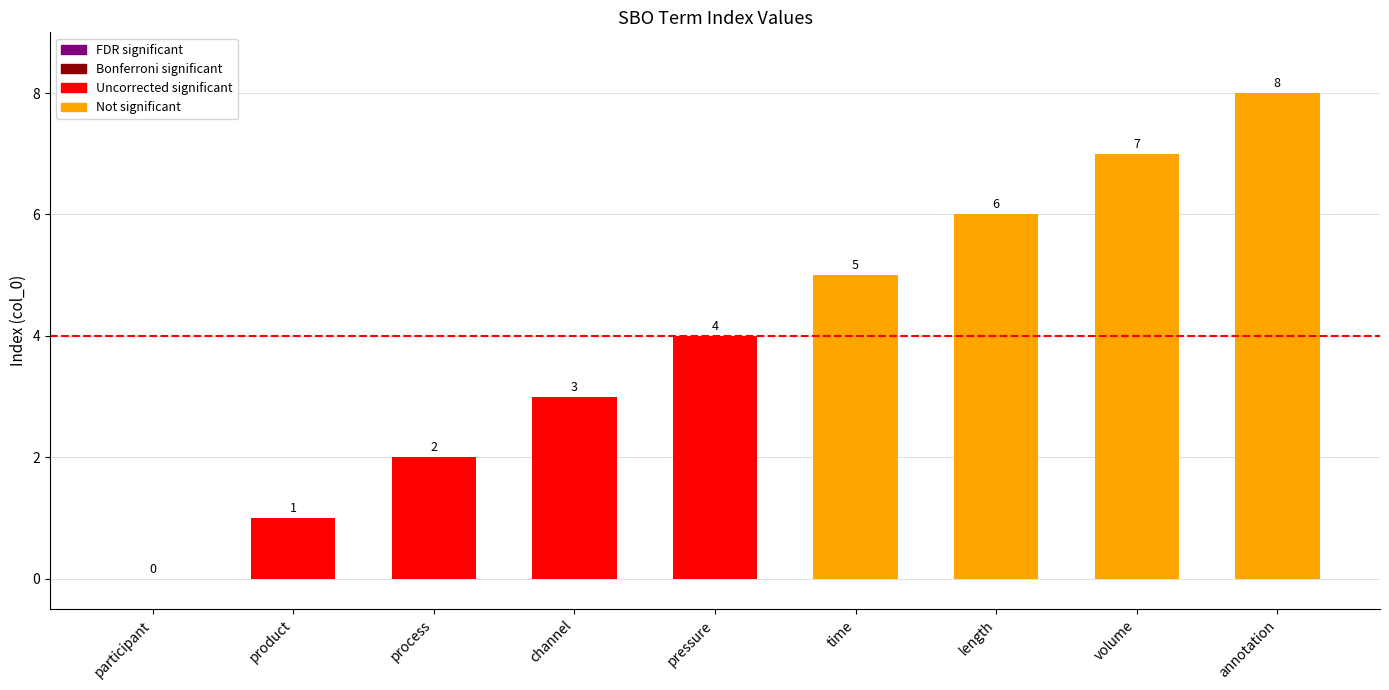

Reading left to right, transcribe all the data shown in this chart.

0	1	2	3	4	5	6	7	8